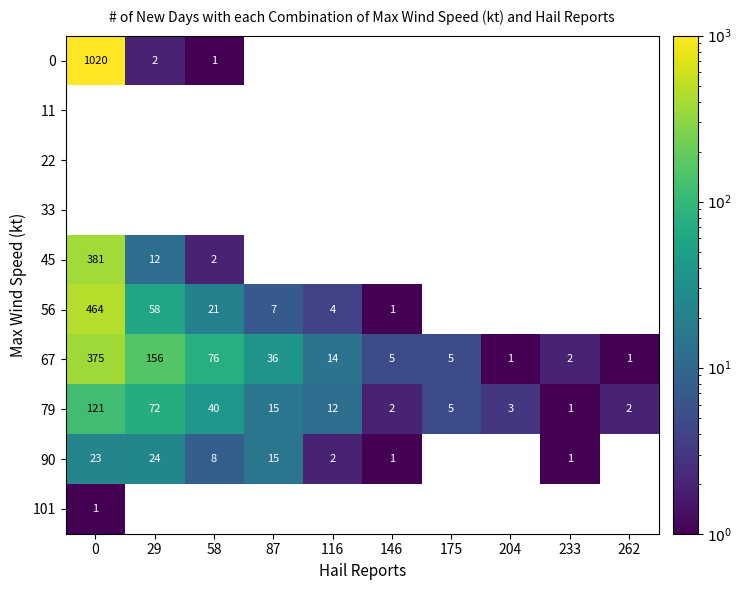

What is the difference between the 79 values at 116 and 262?

10